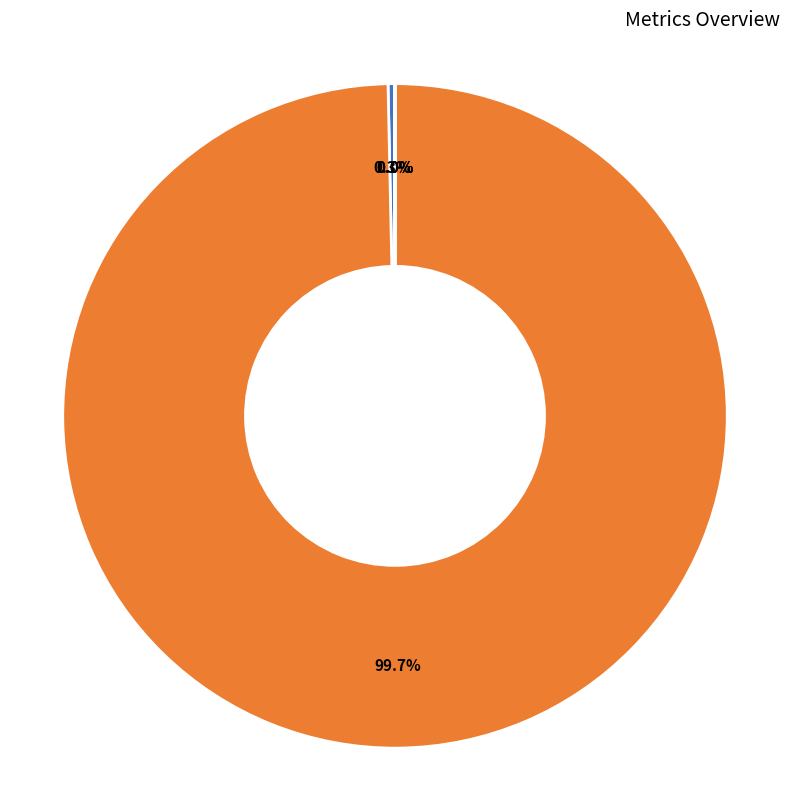

Which slice is the largest?

SMAPE